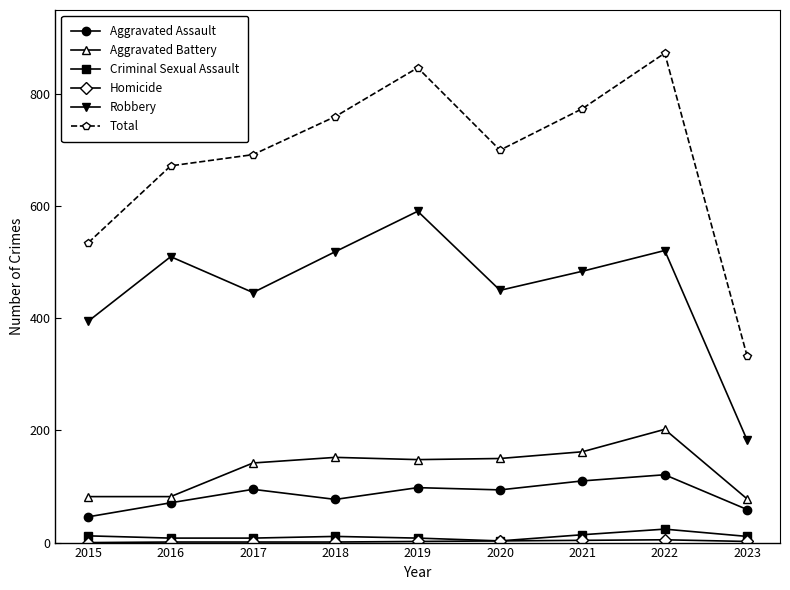

What is the value of the Robbery point at the 9th from the left?

183